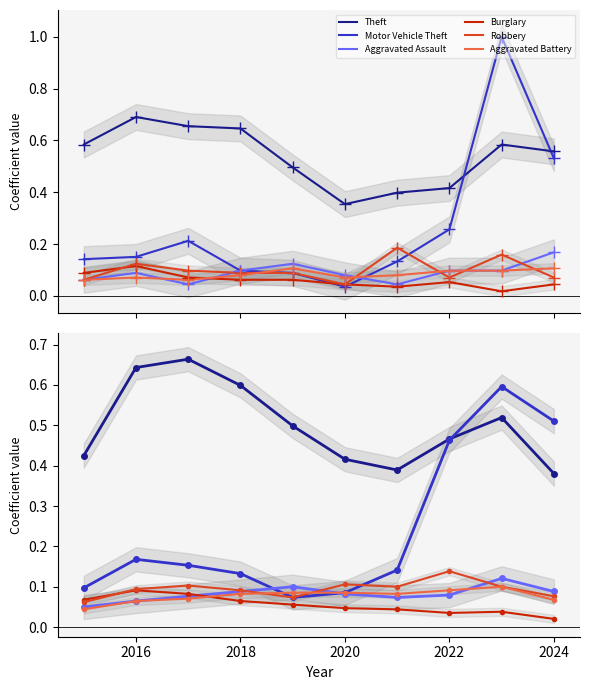

What are all the series names shown in the legend?

Theft, Motor Vehicle Theft, Aggravated Assault, Burglary, Robbery, Aggravated Battery